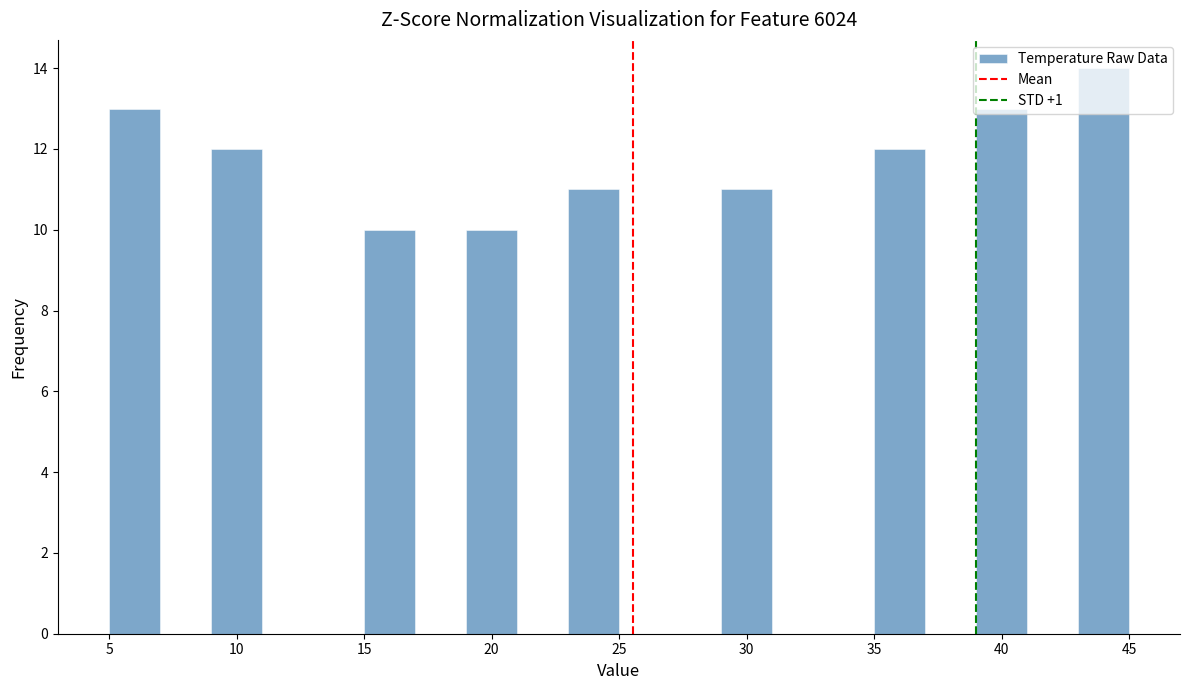

Reading left to right, transcribe this chart: for each bar, give the range it covers on the x-axis and its height. Neither the bar edges nor the heights are printed on the chart, so give them approximately, as read against the axes.

5 to 7: 13
7 to 9: 0
9 to 11: 12
11 to 13: 0
13 to 15: 0
15 to 17: 10
17 to 19: 0
19 to 21: 10
21 to 23: 0
23 to 25: 11
25 to 27: 0
27 to 29: 0
29 to 31: 11
31 to 33: 0
33 to 35: 0
35 to 37: 12
37 to 39: 0
39 to 41: 13
41 to 43: 0
43 to 45: 14